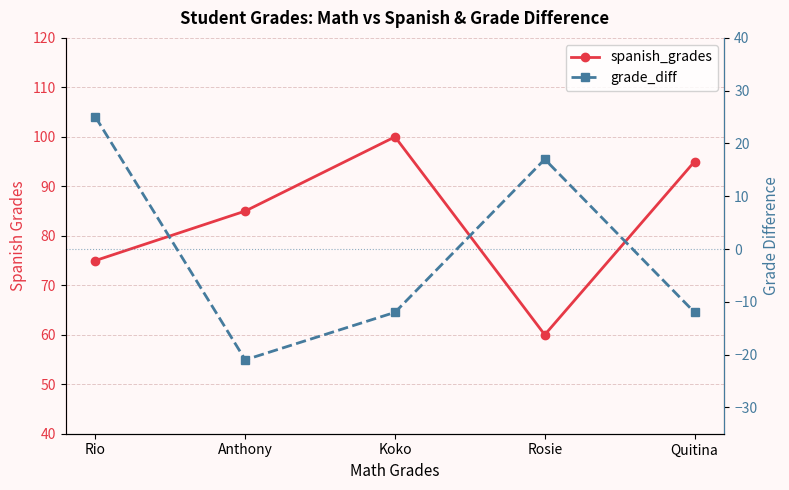

Reading left to right, transcribe all the data shown in this chart.

spanish_grades: 75	85	100	60	95
grade_diff: 25	-21	-12	17	-12